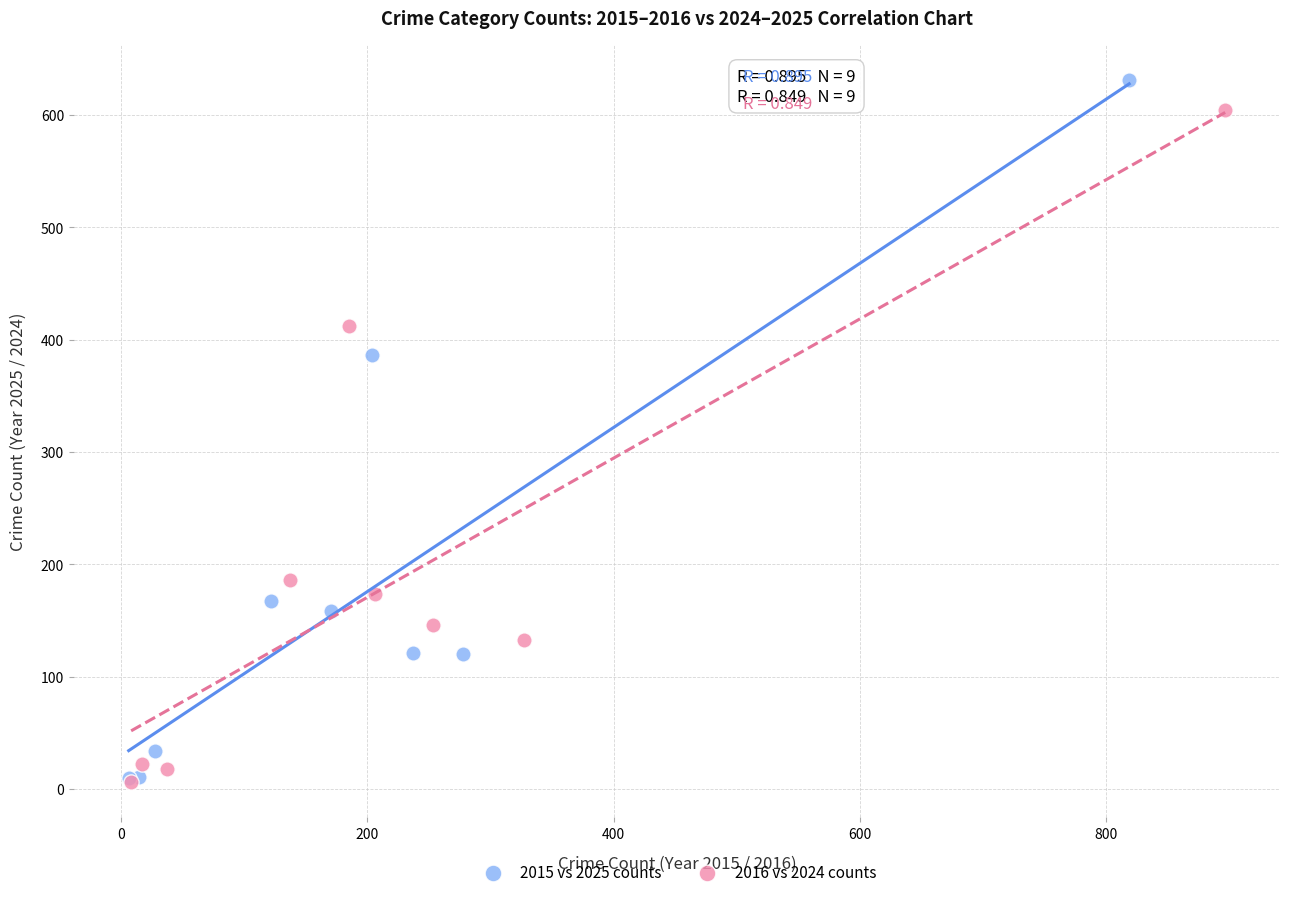

Which series reaches the maximum Y coordinate?

2015 vs 2025 counts